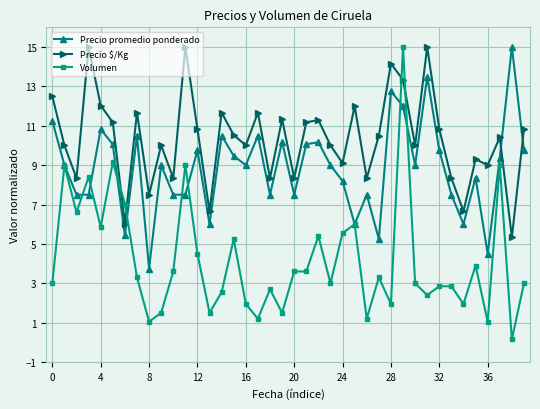

What are all the series names shown in the legend?

Precio promedio ponderado, Precio $/Kg, Volumen